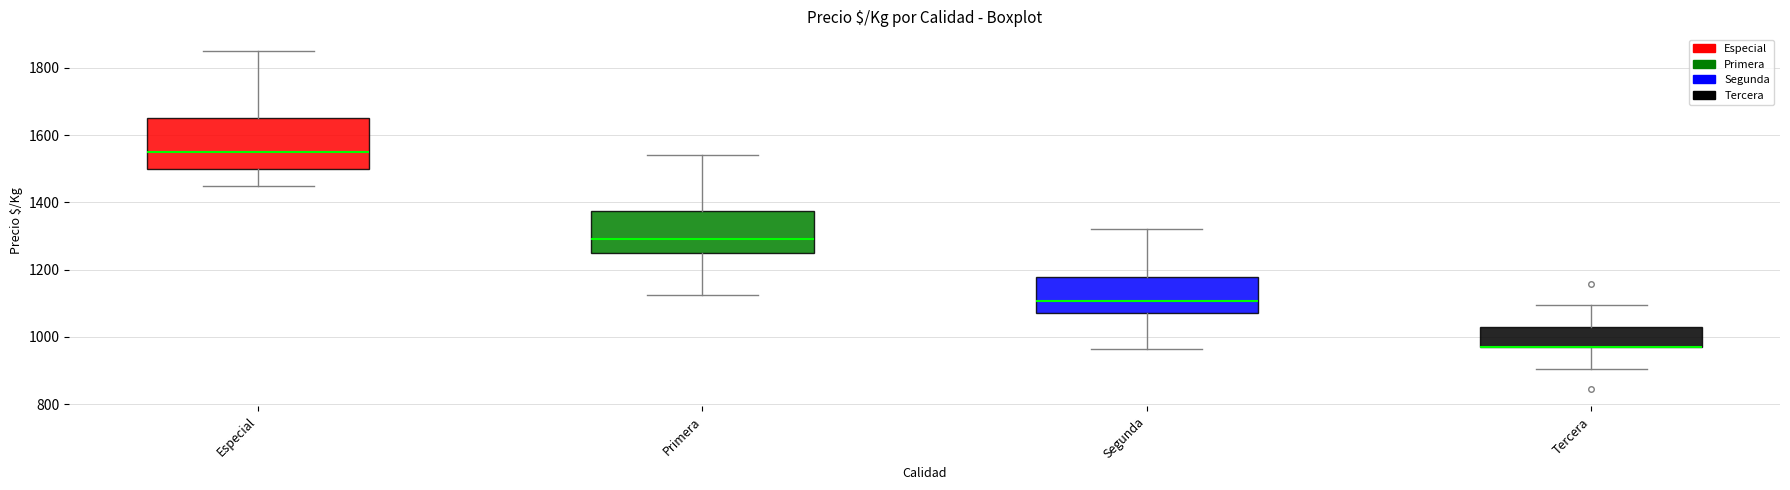

Where is the upper edge of the box for Tercera on the y-axis? The values are not printed on the chart, so give them approximately, as read against the axis.

1040